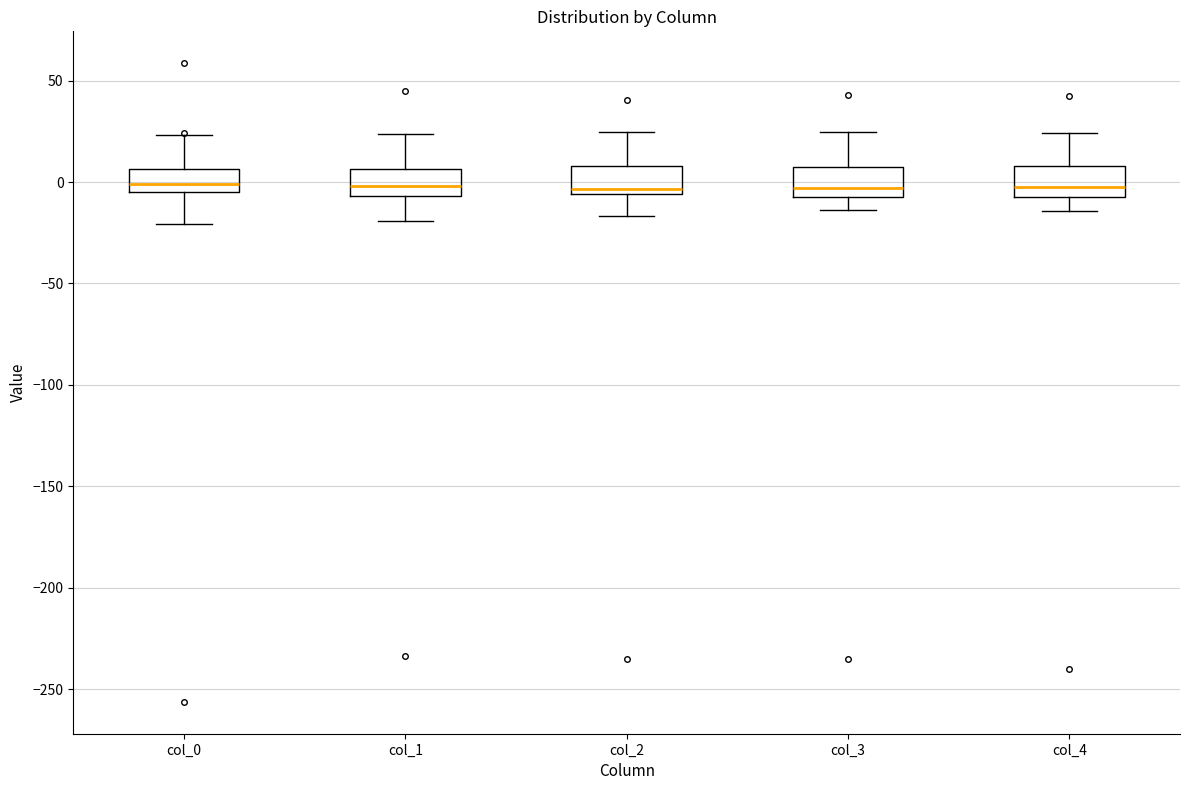

Where does the upper whisker of the box for col_2 end on the y-axis? The values are not printed on the chart, so give them approximately, as read against the axis.

25